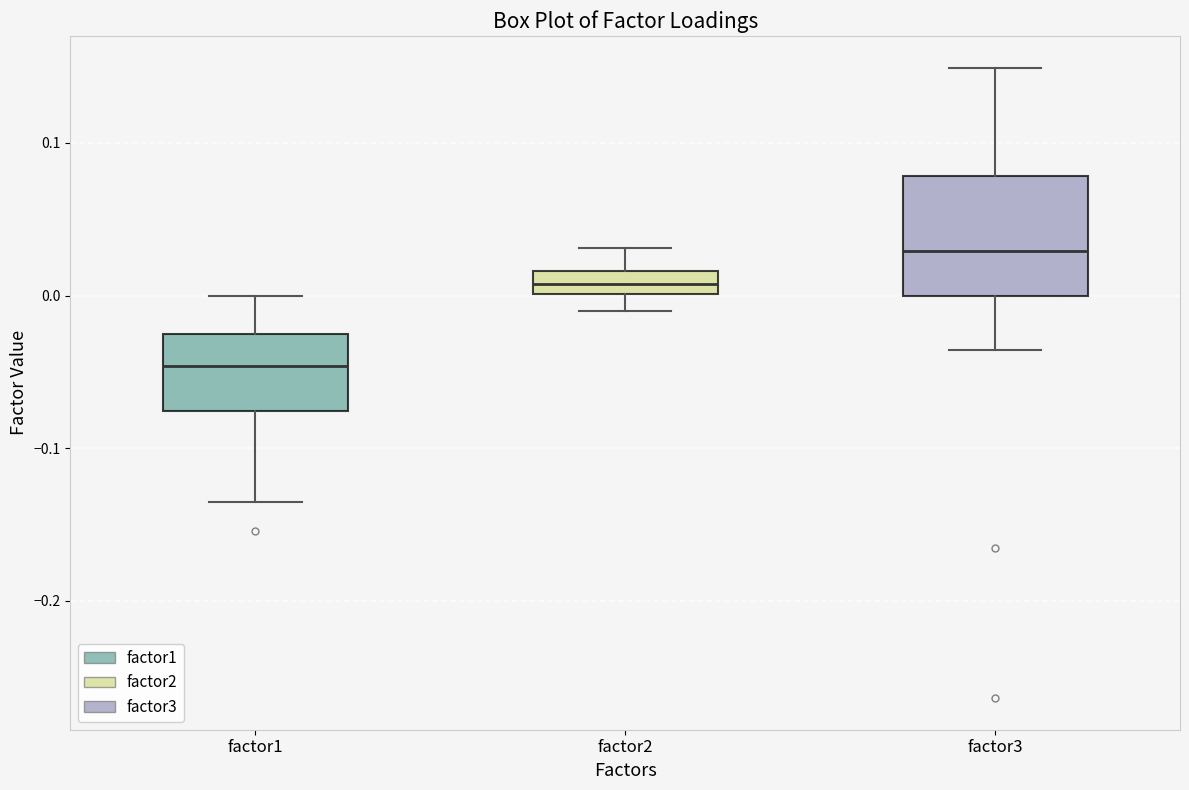

Which box has the highest median line?

factor3